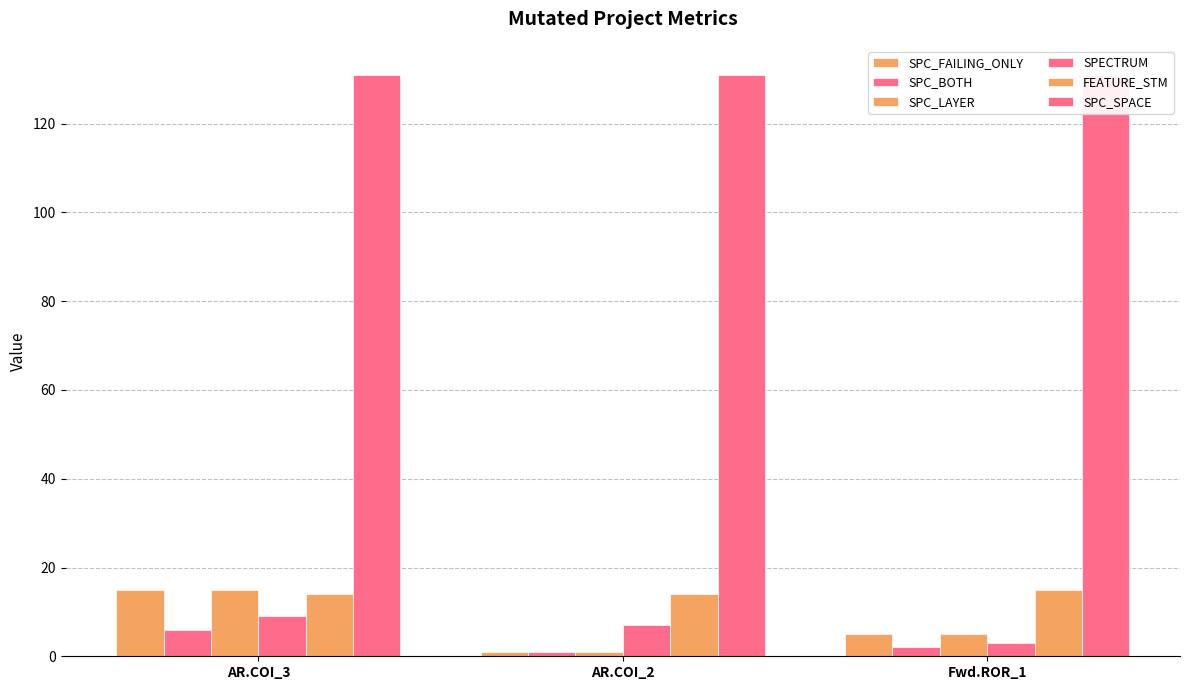

What is the difference between the SPC_BOTH values at Fwd.ROR_1 and AR.COI_2?

1